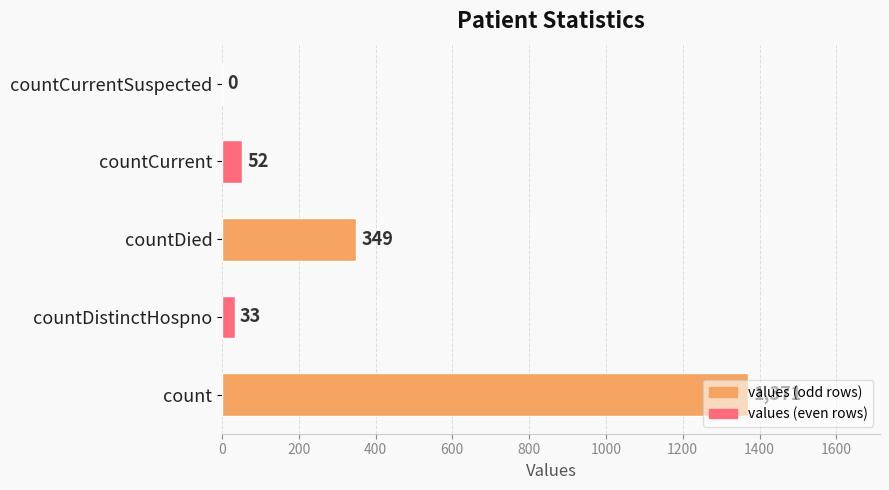

Read the value at countDistinctHospno, to the nearest 10.

30